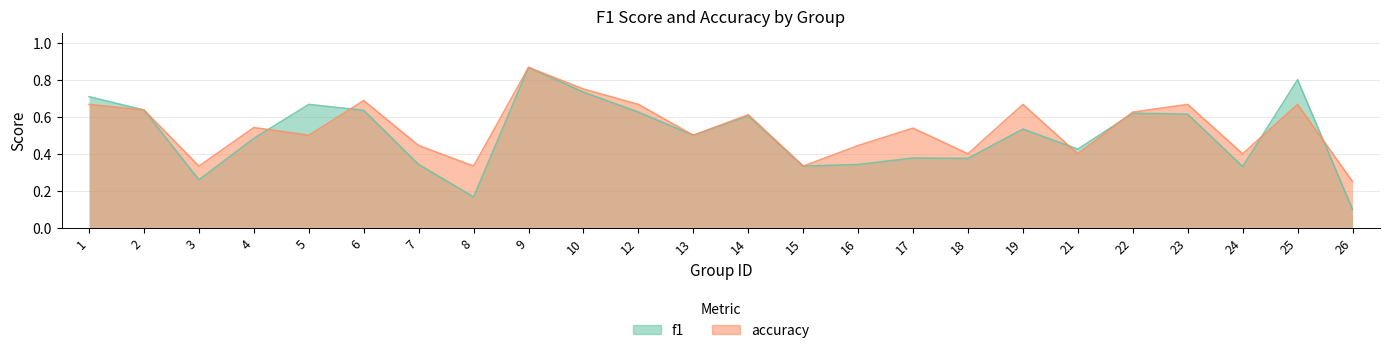

Reading right to left, transcribe all the data shown in this chart.

f1: 26=0.1	25=0.8	24=0.3	23=0.6	22=0.6	21=0.4	19=0.5	18=0.4	17=0.4	16=0.3	15=0.3	14=0.6	13=0.5	12=0.6	10=0.7	9=0.9	8=0.2	7=0.3	6=0.6	5=0.7	4=0.5	3=0.3	2=0.6	1=0.7
accuracy: 26=0.2	25=0.7	24=0.4	23=0.7	22=0.6	21=0.4	19=0.7	18=0.4	17=0.5	16=0.4	15=0.3	14=0.6	13=0.5	12=0.7	10=0.8	9=0.9	8=0.3	7=0.4	6=0.7	5=0.5	4=0.5	3=0.3	2=0.6	1=0.7